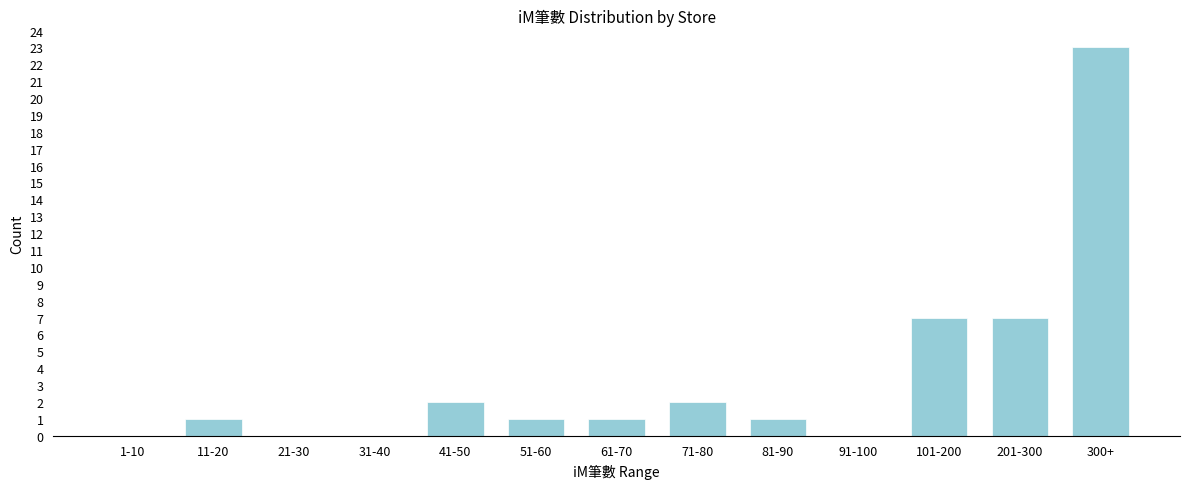

Reading right to left, extract all data points from this chart.

300+=23	201-300=7	101-200=7	91-100=0	81-90=1	71-80=2	61-70=1	51-60=1	41-50=2	31-40=0	21-30=0	11-20=1	1-10=0